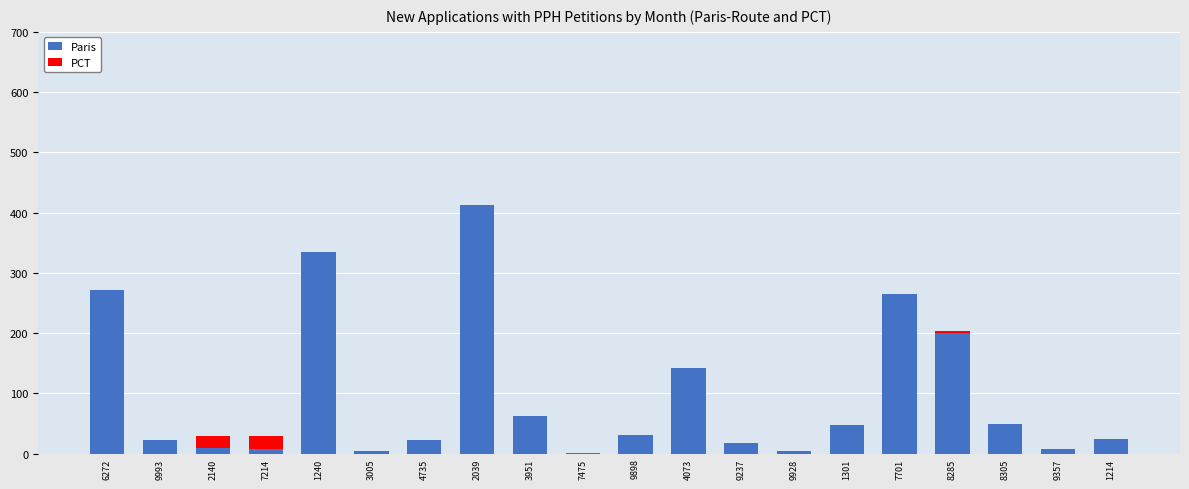

What is the approximate value of Paris at 4735?

23.3